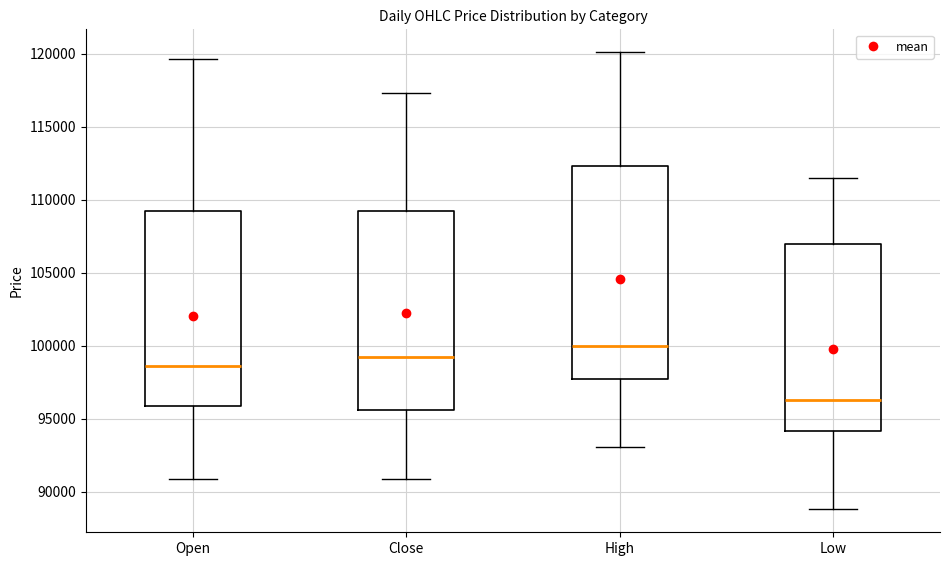

Reading left to right, read every box against the y-axis: the position of its median line, the range the box covers, and the ends of its whiskers. The values are not printed on the chart, so give them approximately, as read against the axis.

Open: median 98500, box 96000 to 109000, whiskers 91000 to 119500
Close: median 99500, box 95500 to 109500, whiskers 91000 to 117500
High: median 100000, box 98000 to 112500, whiskers 93000 to 120000
Low: median 96500, box 94000 to 107000, whiskers 89000 to 111500